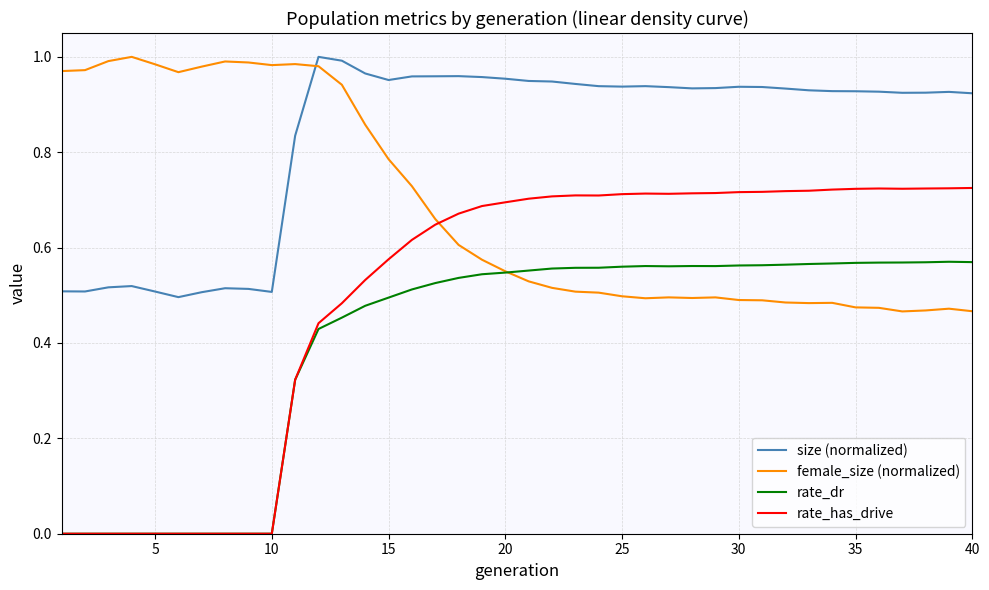

After their last crossing, which series has the higher values: size (normalized) or female_size (normalized)?

size (normalized)